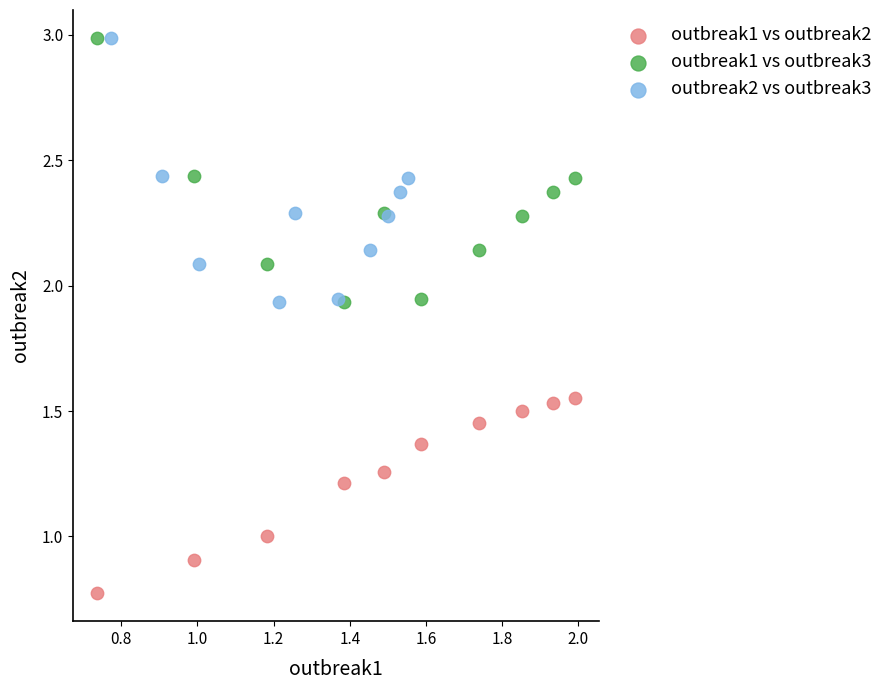

Which series contains the lowest Y value?

outbreak1 vs outbreak2